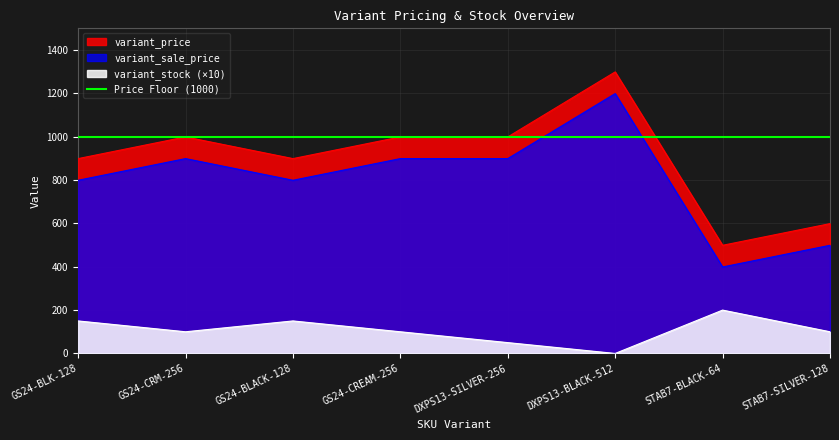

Rank the categories by variant_sale_price value from highest to lowest.

DXPS13-BLACK-512, GS24-CRM-256, GS24-CREAM-256, DXPS13-SILVER-256, GS24-BLK-128, GS24-BLACK-128, STAB7-SILVER-128, STAB7-BLACK-64